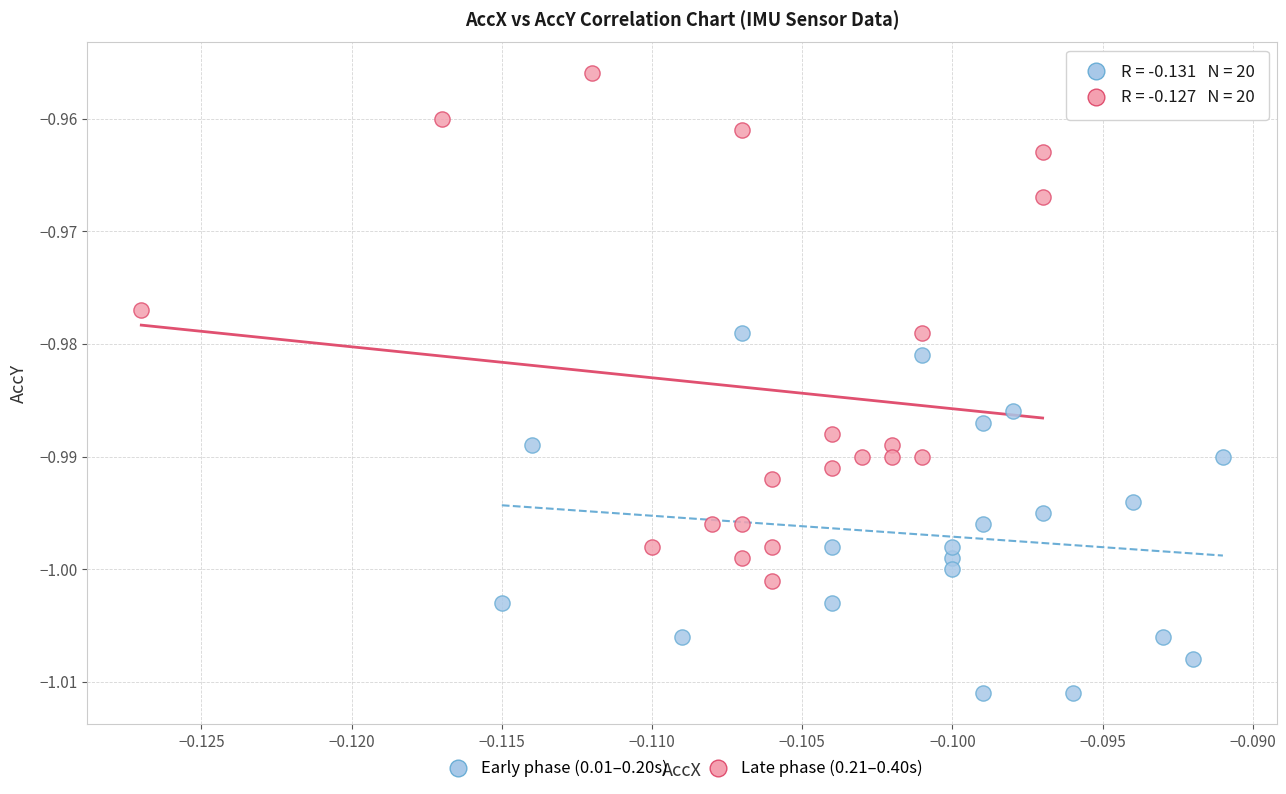

Which series reaches the minimum Y coordinate?

Early phase (0.01–0.20s)